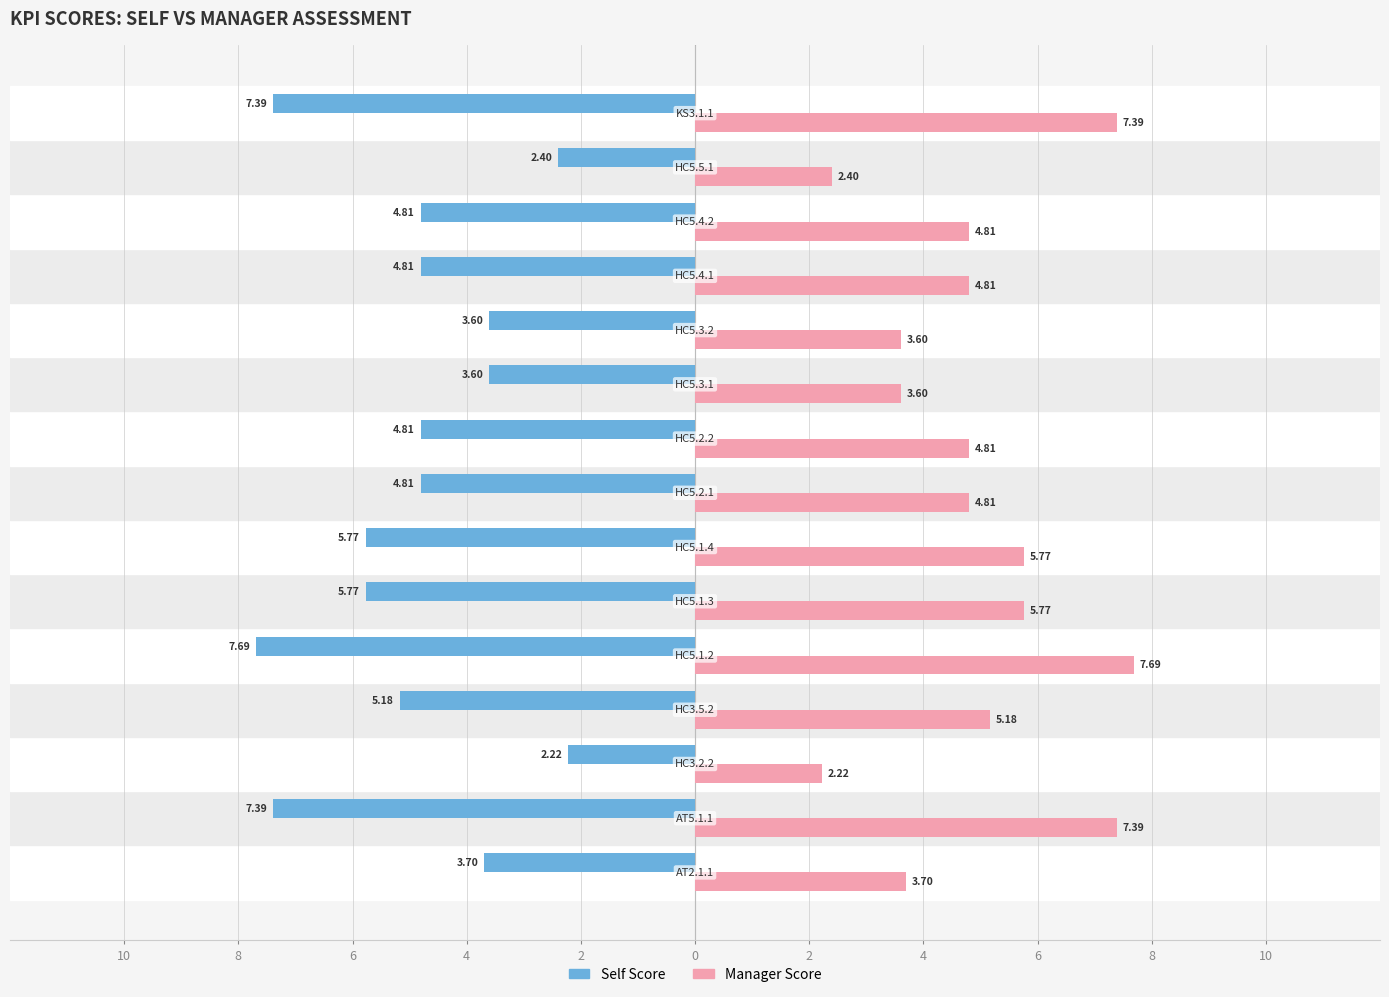

What are all the series names shown in the legend?

Self Score, Manager Score